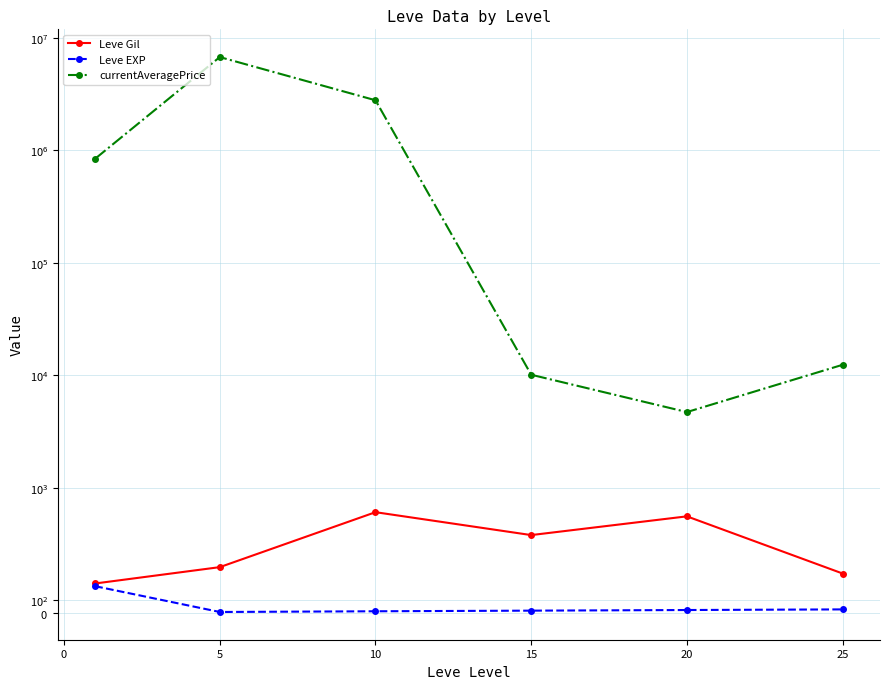

True or false: Leve EXP and Leve Gil intersect in this chart.

False